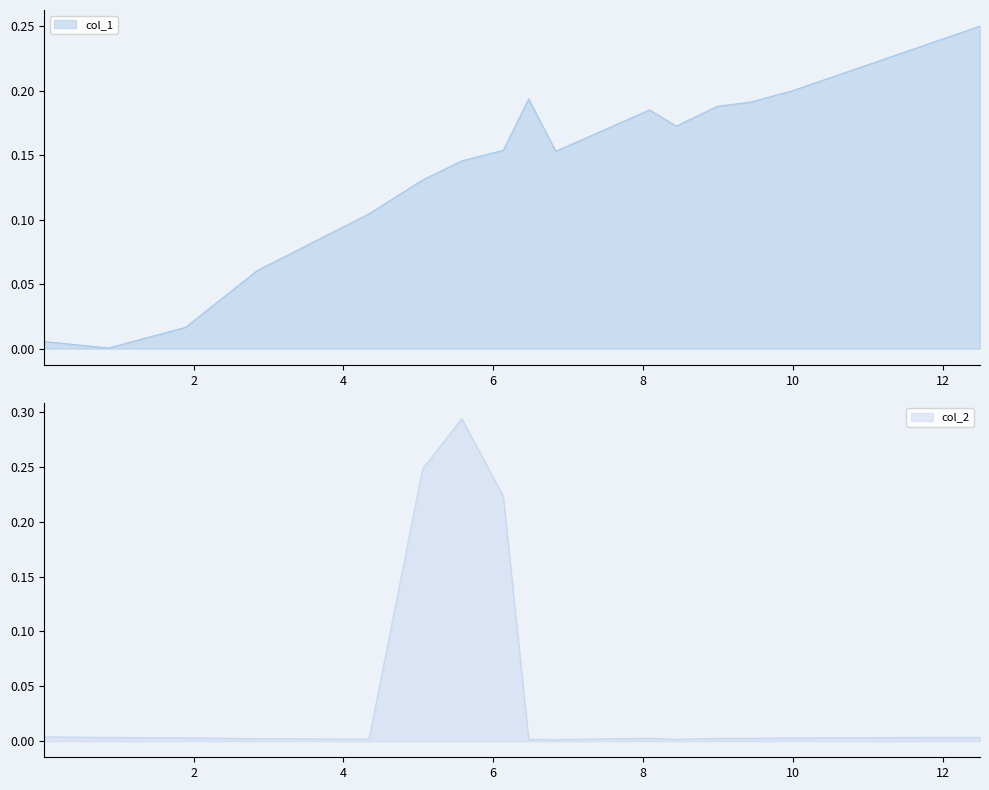

True or false: col_1_line and col_2_line cross at least once.

True